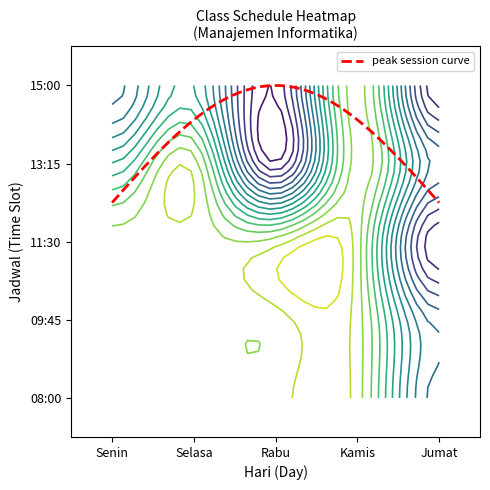

What is the total value across all series at 08:00?

10